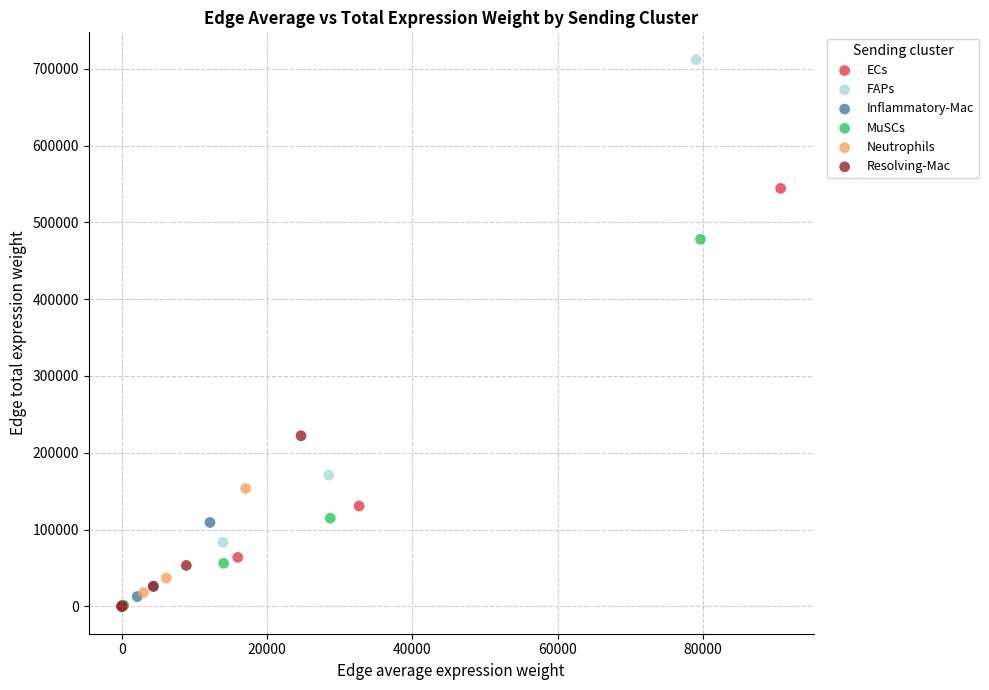

Which series has the widest spread of Y values?

FAPs